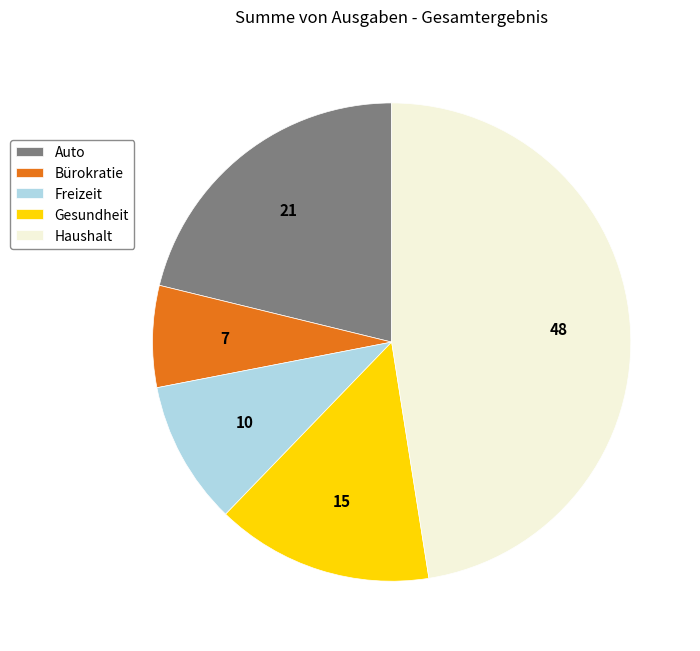

Is the sum of Gesundheit and Bürokratie greater than half?

No